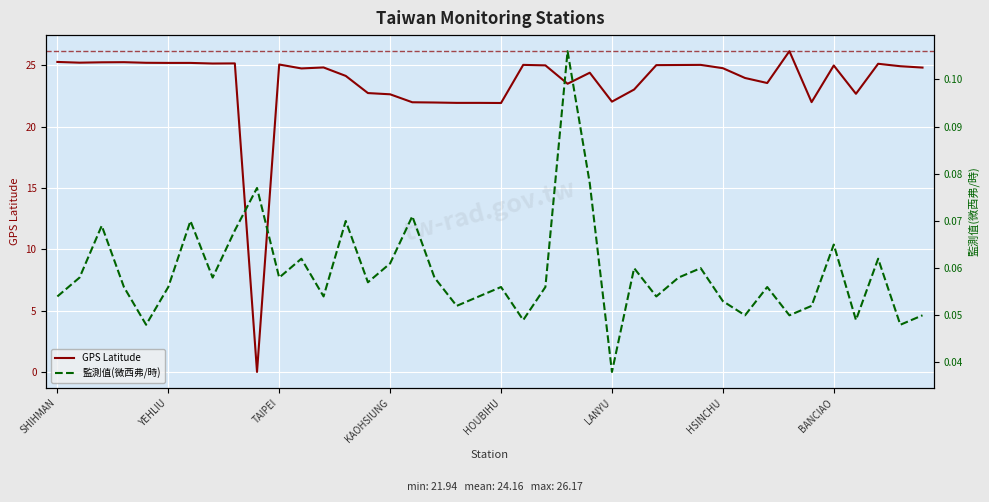

What is the maximum value for GPS Latitude?

26.2